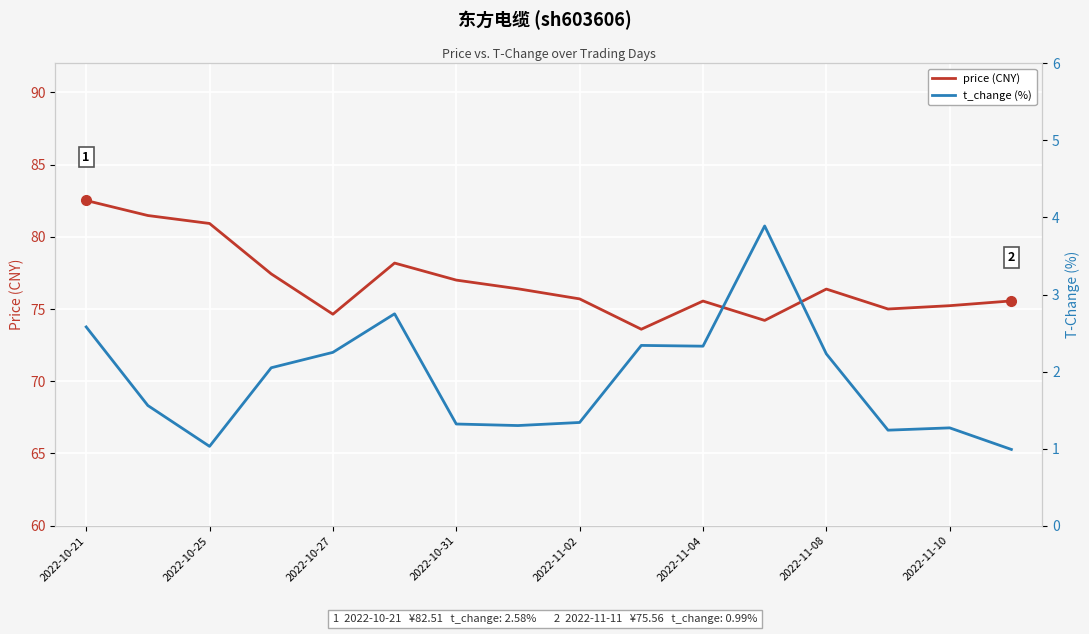

The price (CNY) series shows 74.6 at 2022-10-27. True or false?

True